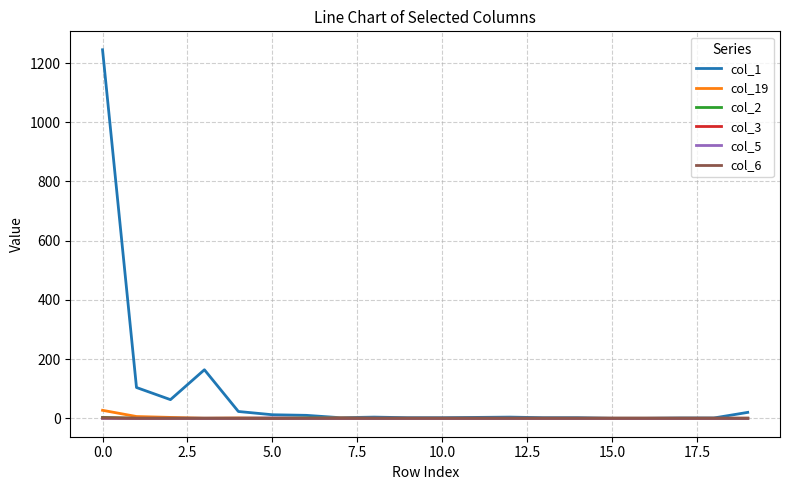

Does the chart display data point markers on the line(s)?

No